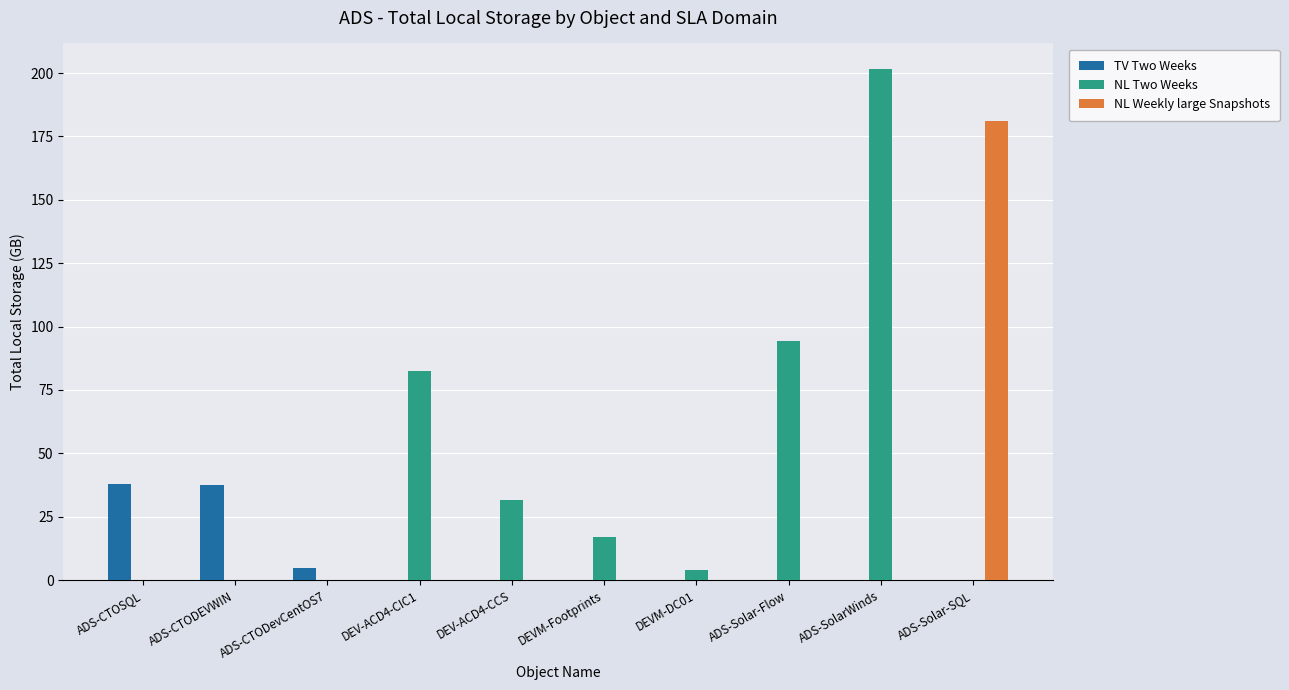

Is it true that NL Weekly large Snapshots equals 0.0 at ADS-CTOSQL?

True